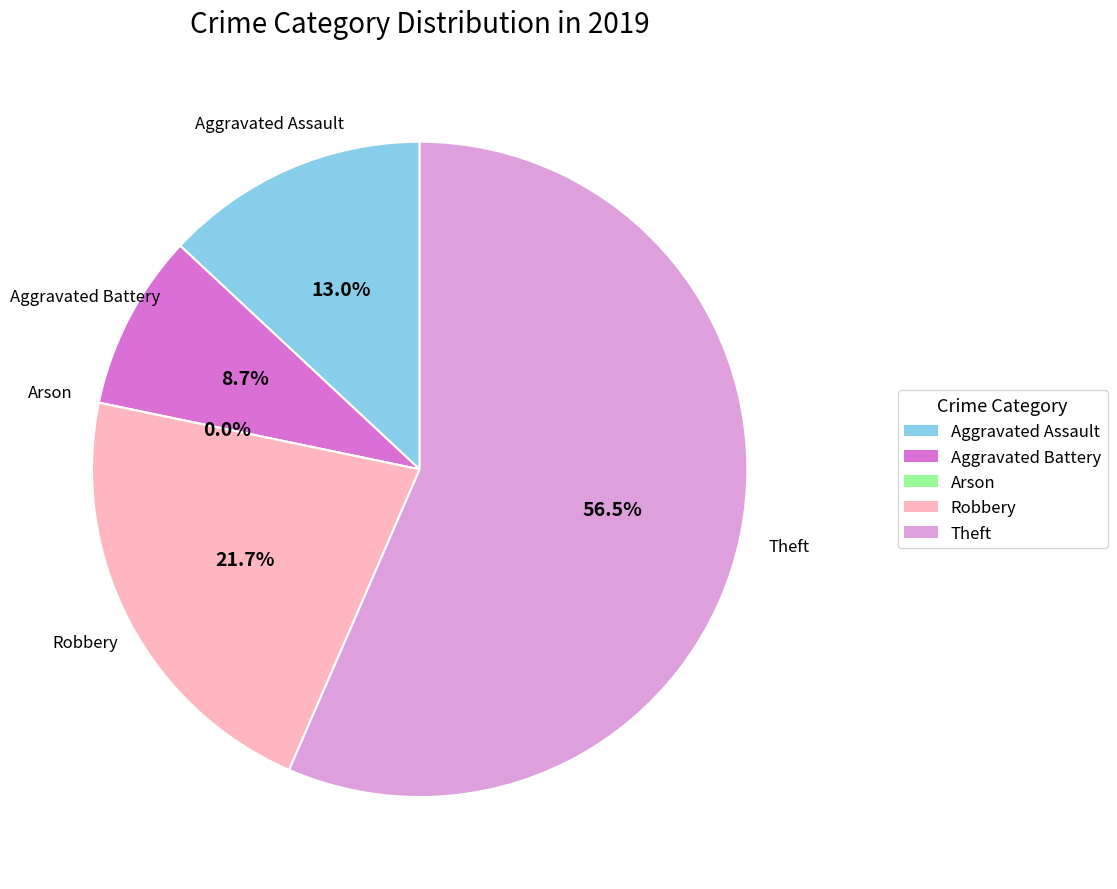

Rank the categories by value from highest to lowest.

Theft, Robbery, Aggravated Assault, Aggravated Battery, Arson